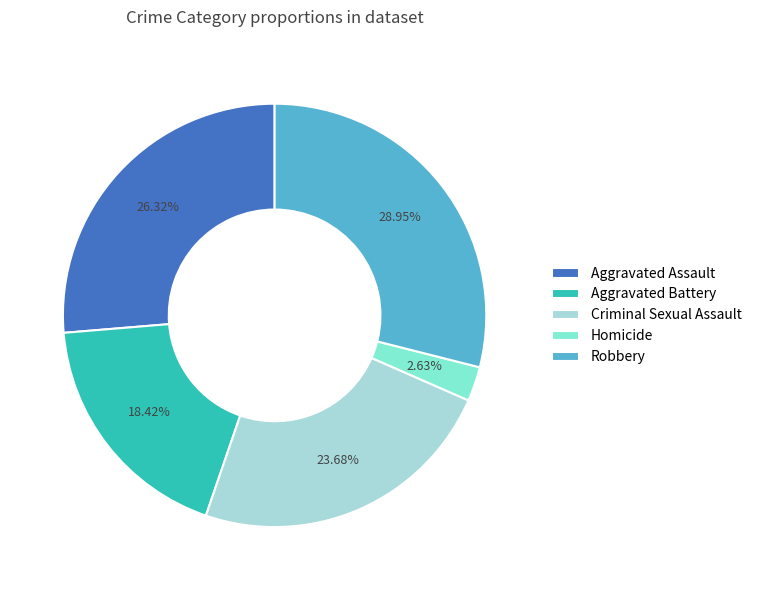

To the nearest percent, what is the combined percentage of Aggravated Battery and Homicide?

21%